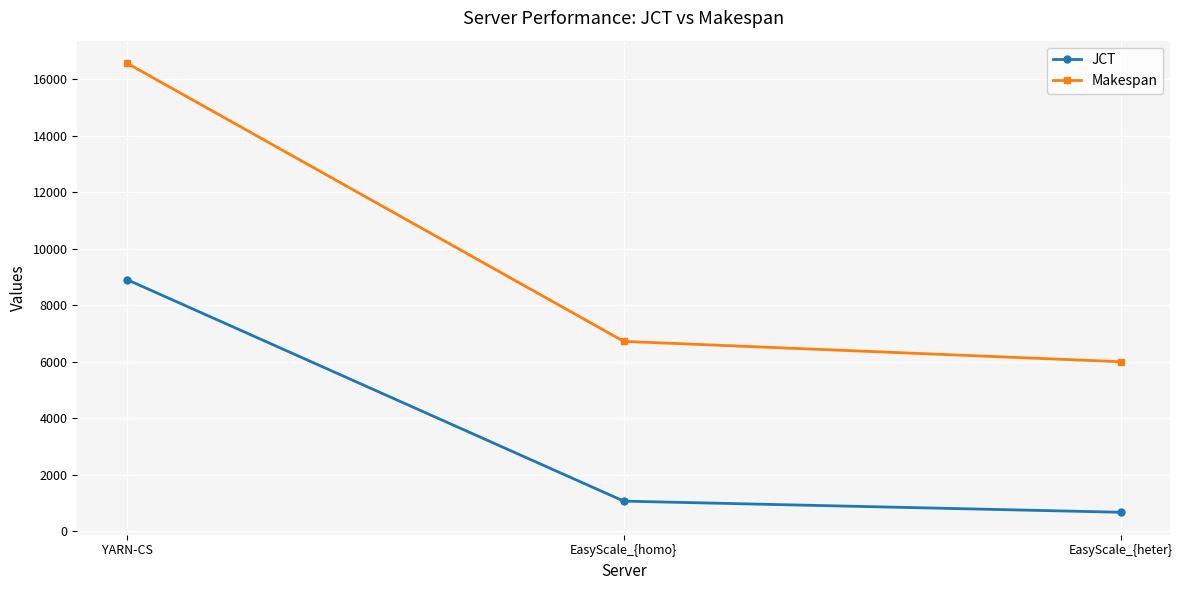

How many values in the JCT series are below 1070?

1